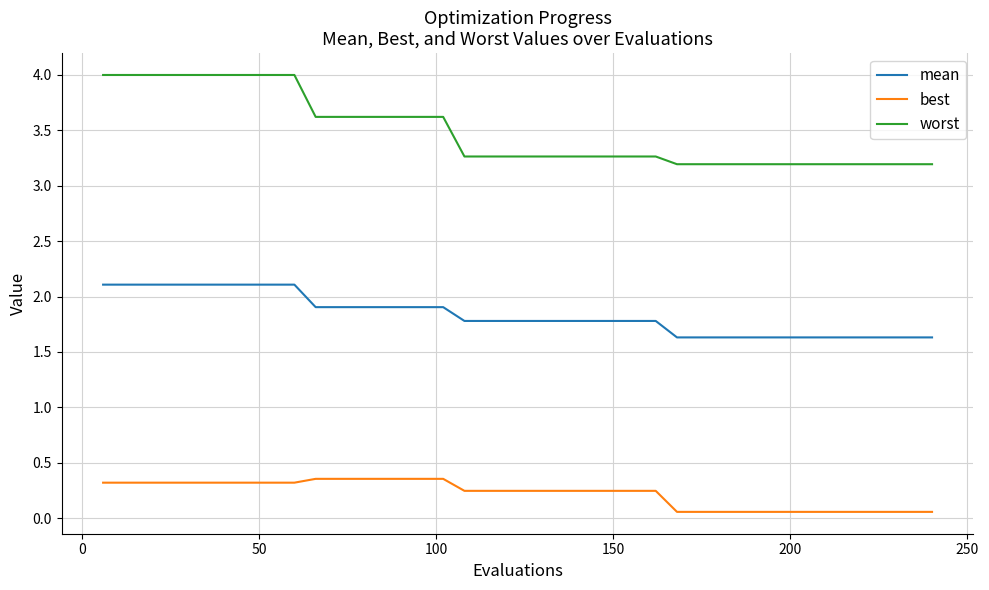

What is the minimum value for mean?

1.6